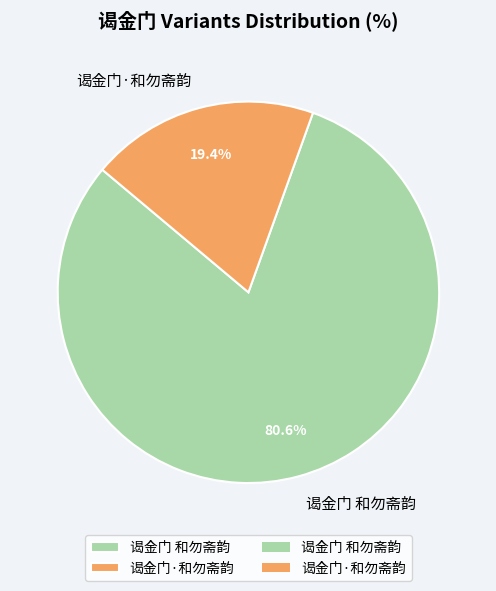

Combined, do 谒金门 和勿斋韵 and 谒金门·和勿斋韵 account for over 50%?

Yes